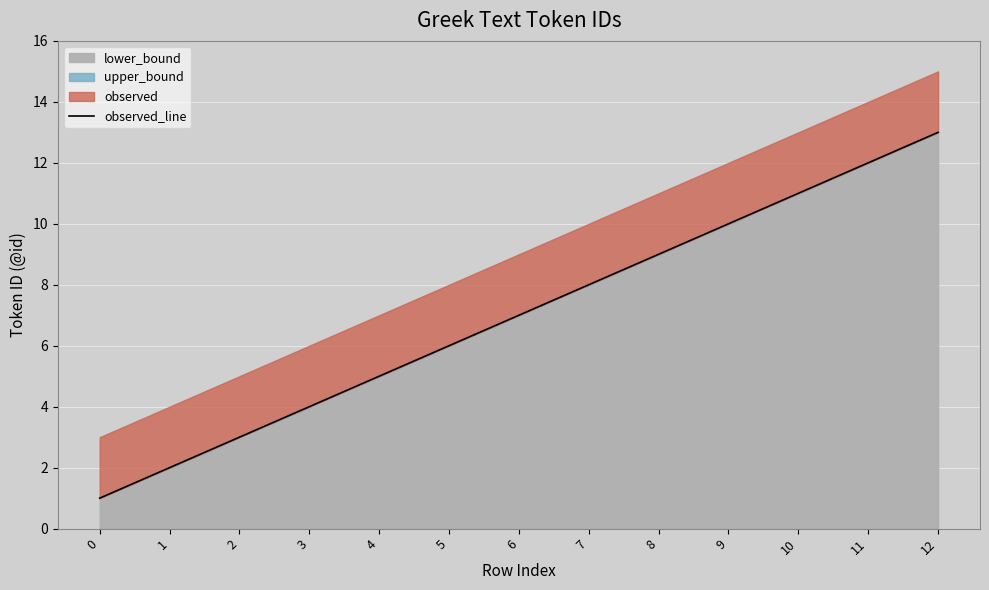

What is the change in value from 0 to 12?

+12